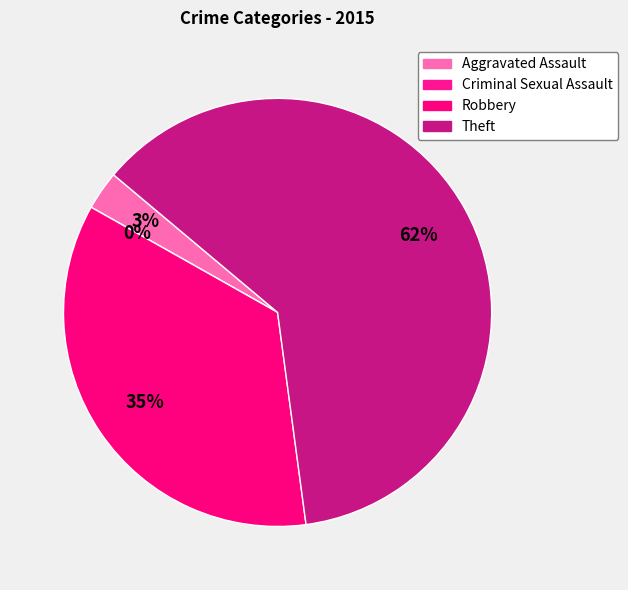

Rank the categories by value from lowest to highest.

Criminal Sexual Assault, Aggravated Assault, Robbery, Theft